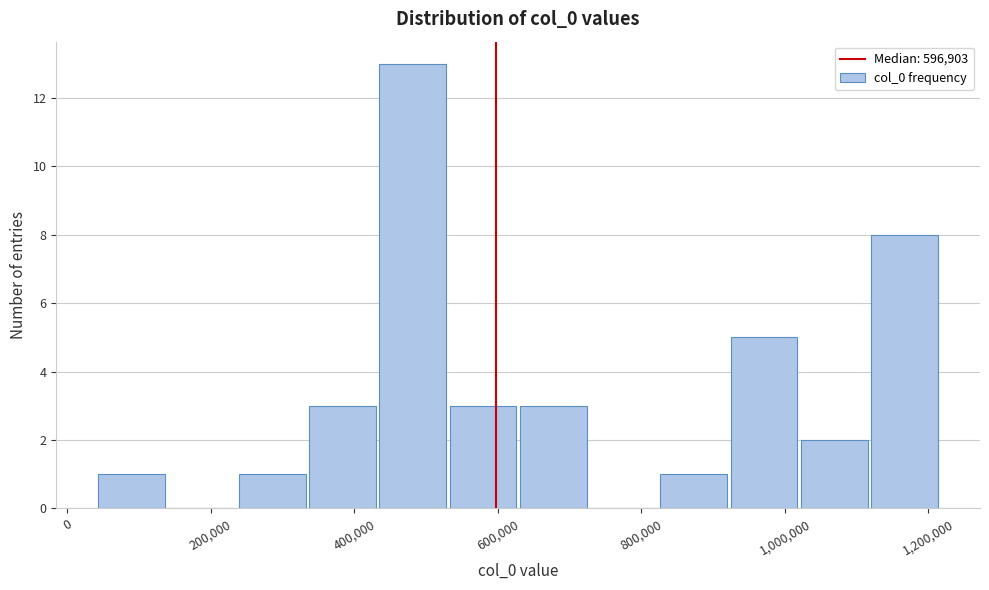

Reading left to right, list every bar in this chart as the range it spans on the x-axis followed by its height. Neither the bar edges nor the heights are printed on the chart, so give them approximately, as read against the axes.

40000 to 140000: 1
140000 to 240000: 0
240000 to 340000: 1
340000 to 440000: 3
440000 to 540000: 13
540000 to 640000: 3
640000 to 720000: 3
720000 to 820000: 0
820000 to 920000: 1
920000 to 1020000: 5
1020000 to 1120000: 2
1120000 to 1220000: 8